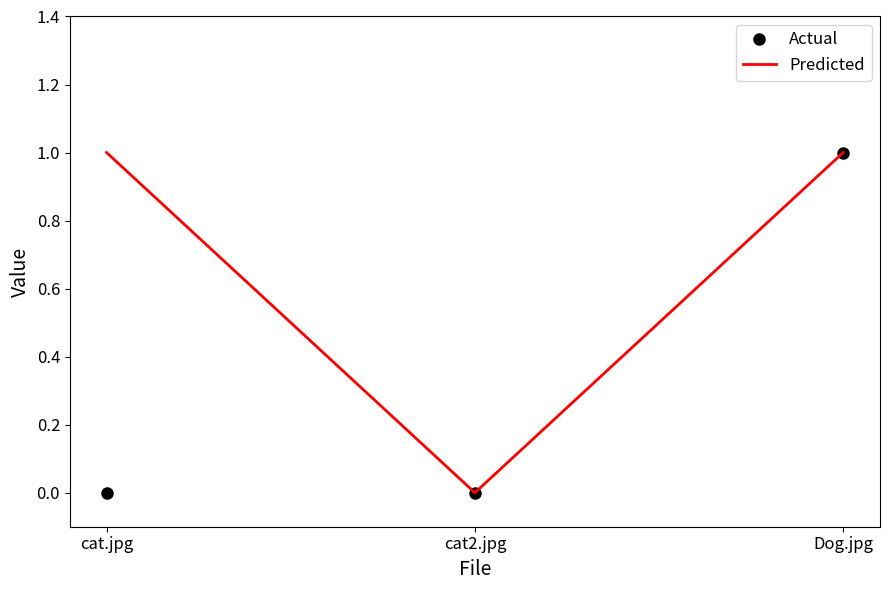

How many categories are shown in the chart?

3